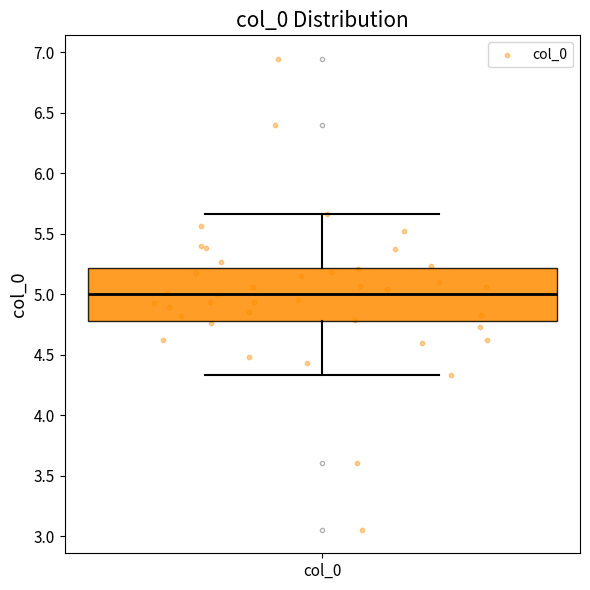

Where does the lower whisker of the box for col_0 end on the y-axis? The values are not printed on the chart, so give them approximately, as read against the axis.

4.35